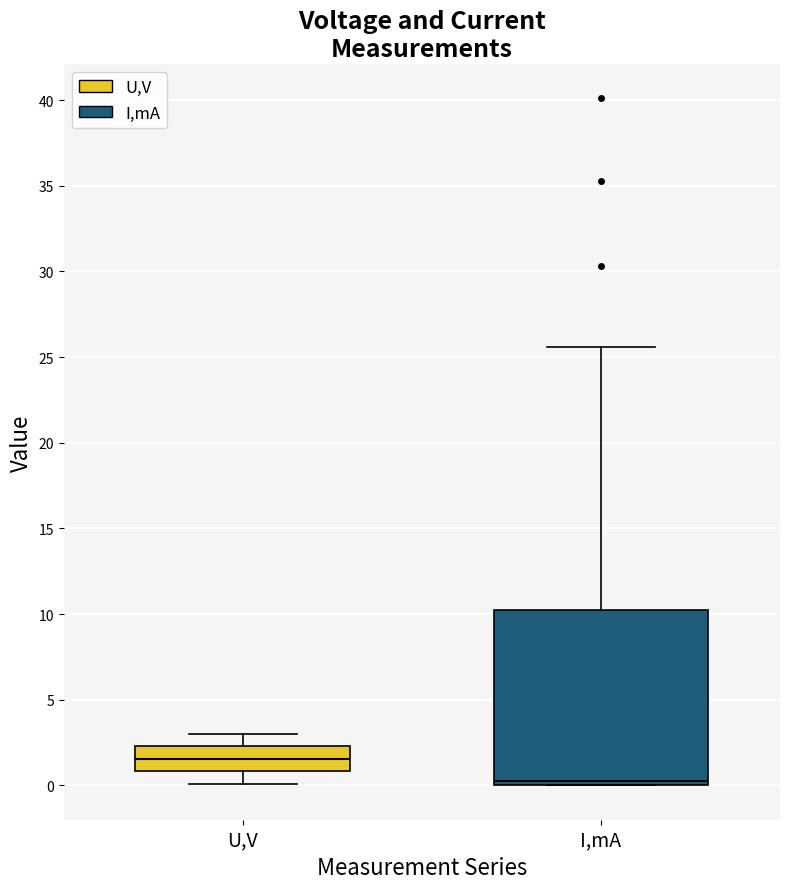

Where does the lower whisker of the box for U,V end on the y-axis? The values are not printed on the chart, so give them approximately, as read against the axis.

0.0